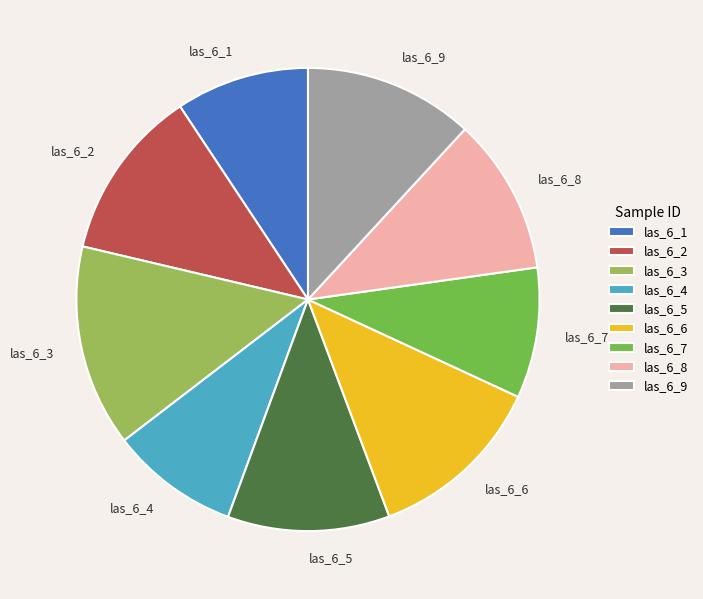

How many segments does this pie chart have?

9